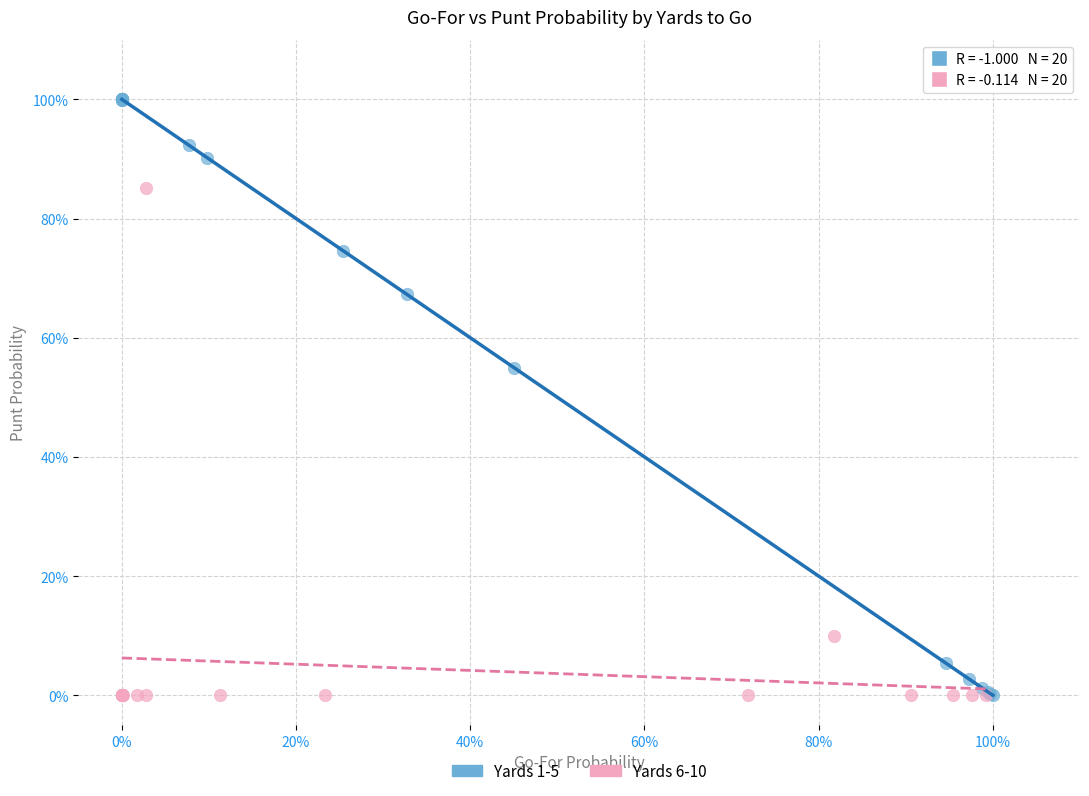

Which series has the widest spread of Y values?

Yards 1-5